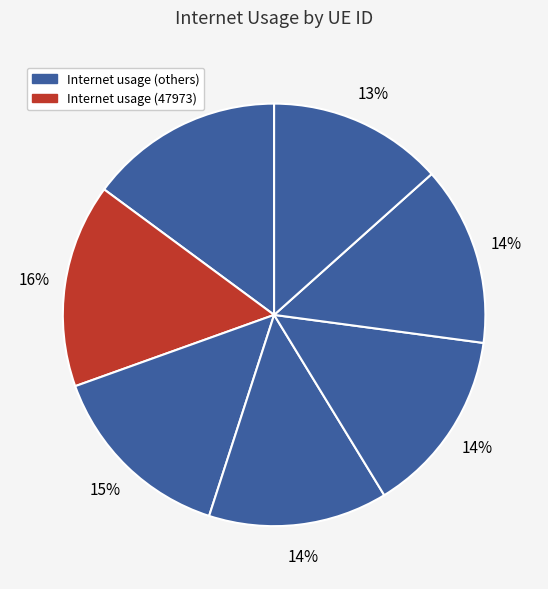

How many segments does this pie chart have?

7